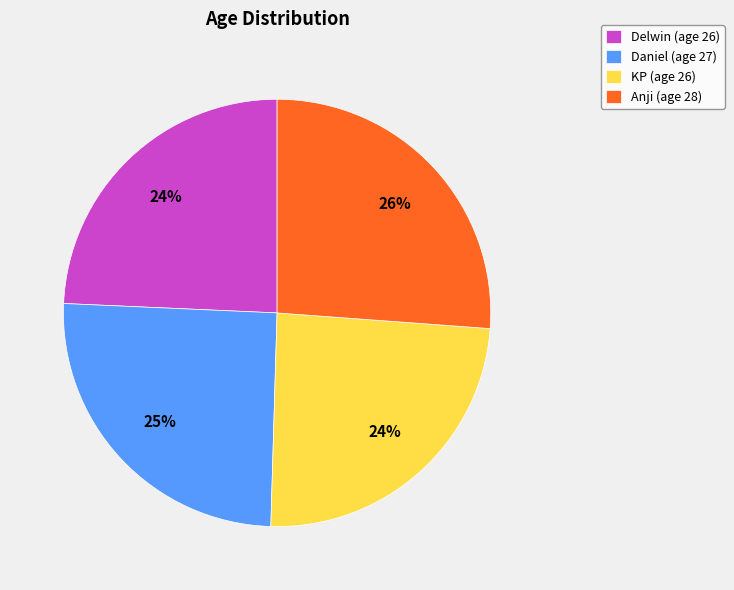

To the nearest percent, what percentage of the pie is KP?

24%